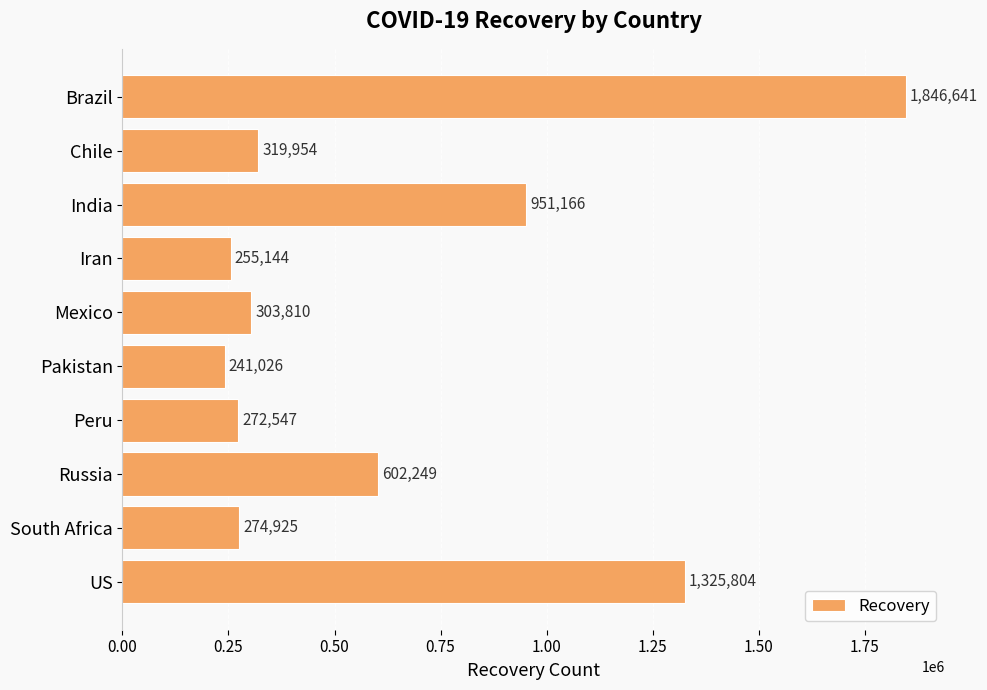

Count the number of data series in this chart.

1